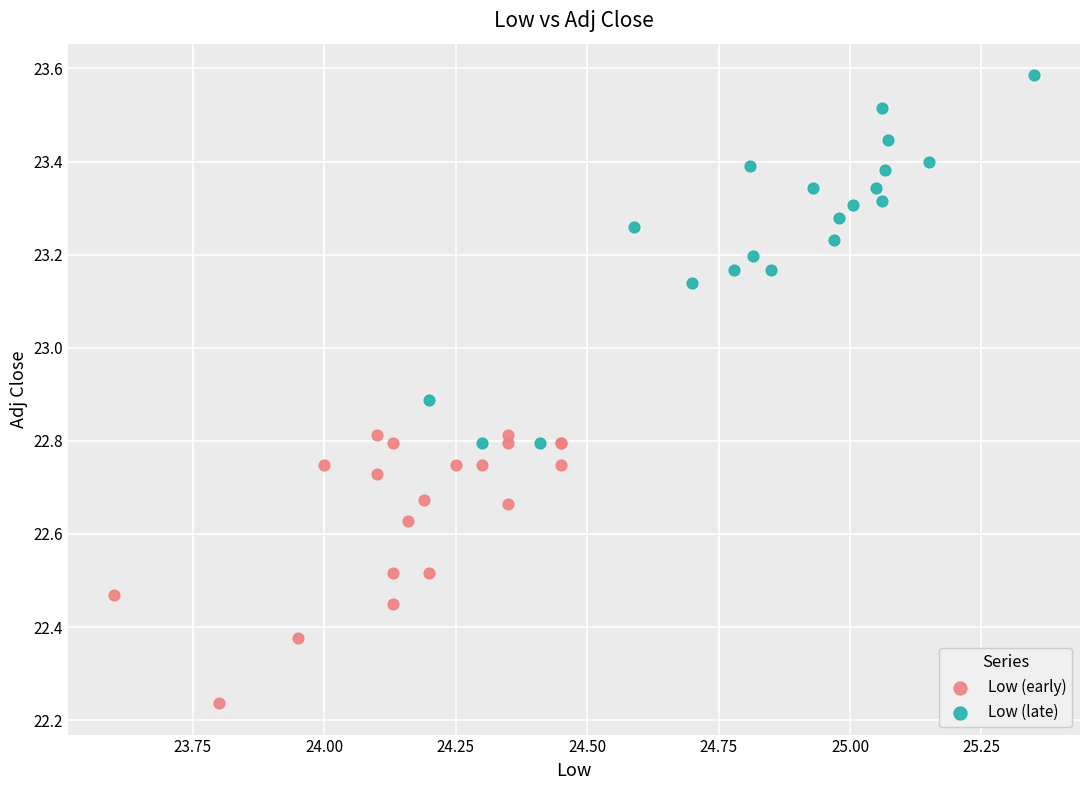

Which series contains the highest Y value?

Low (late)